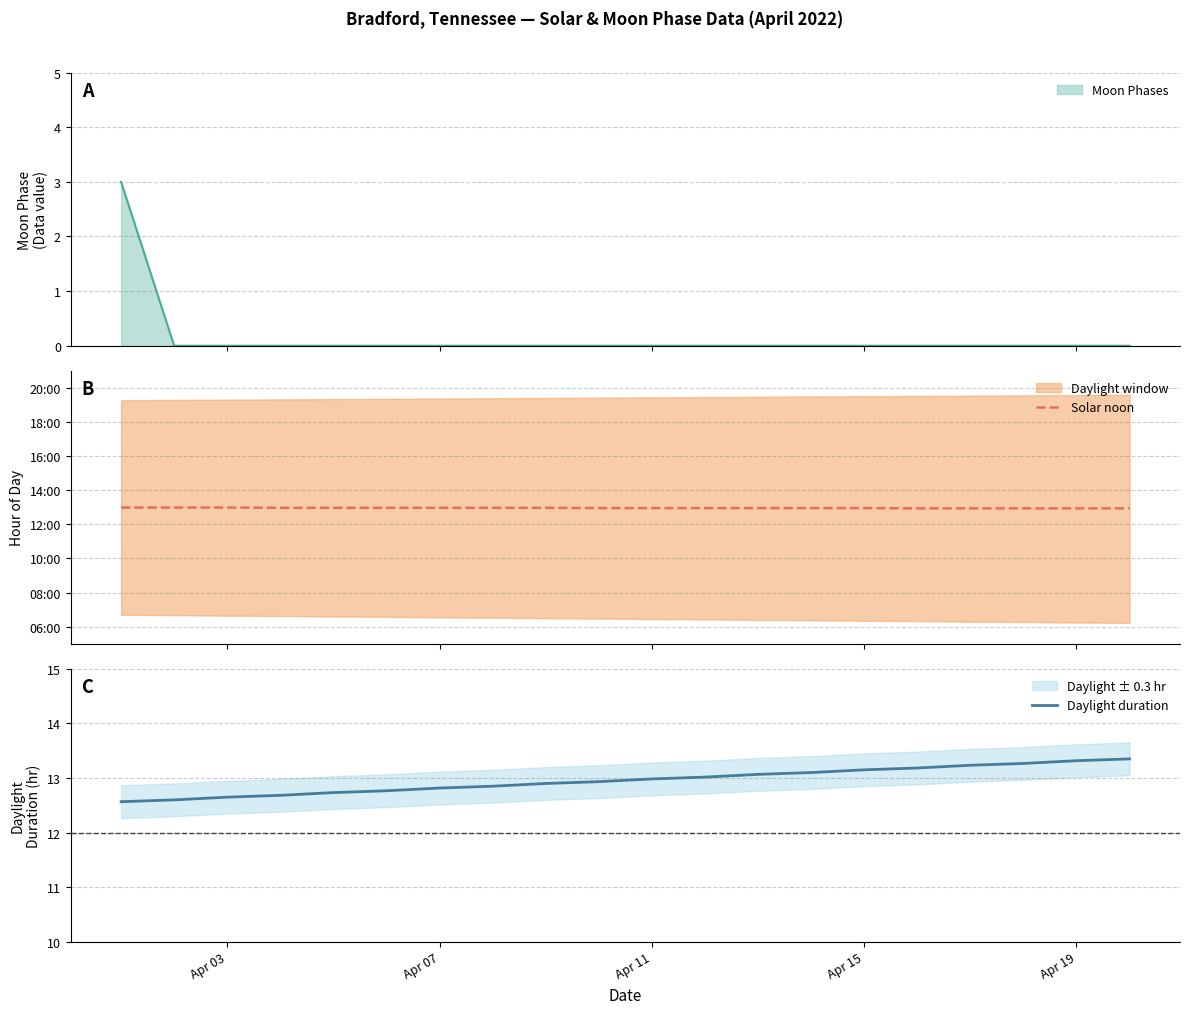

What is the lowest value of the Daylight duration series?

12.6